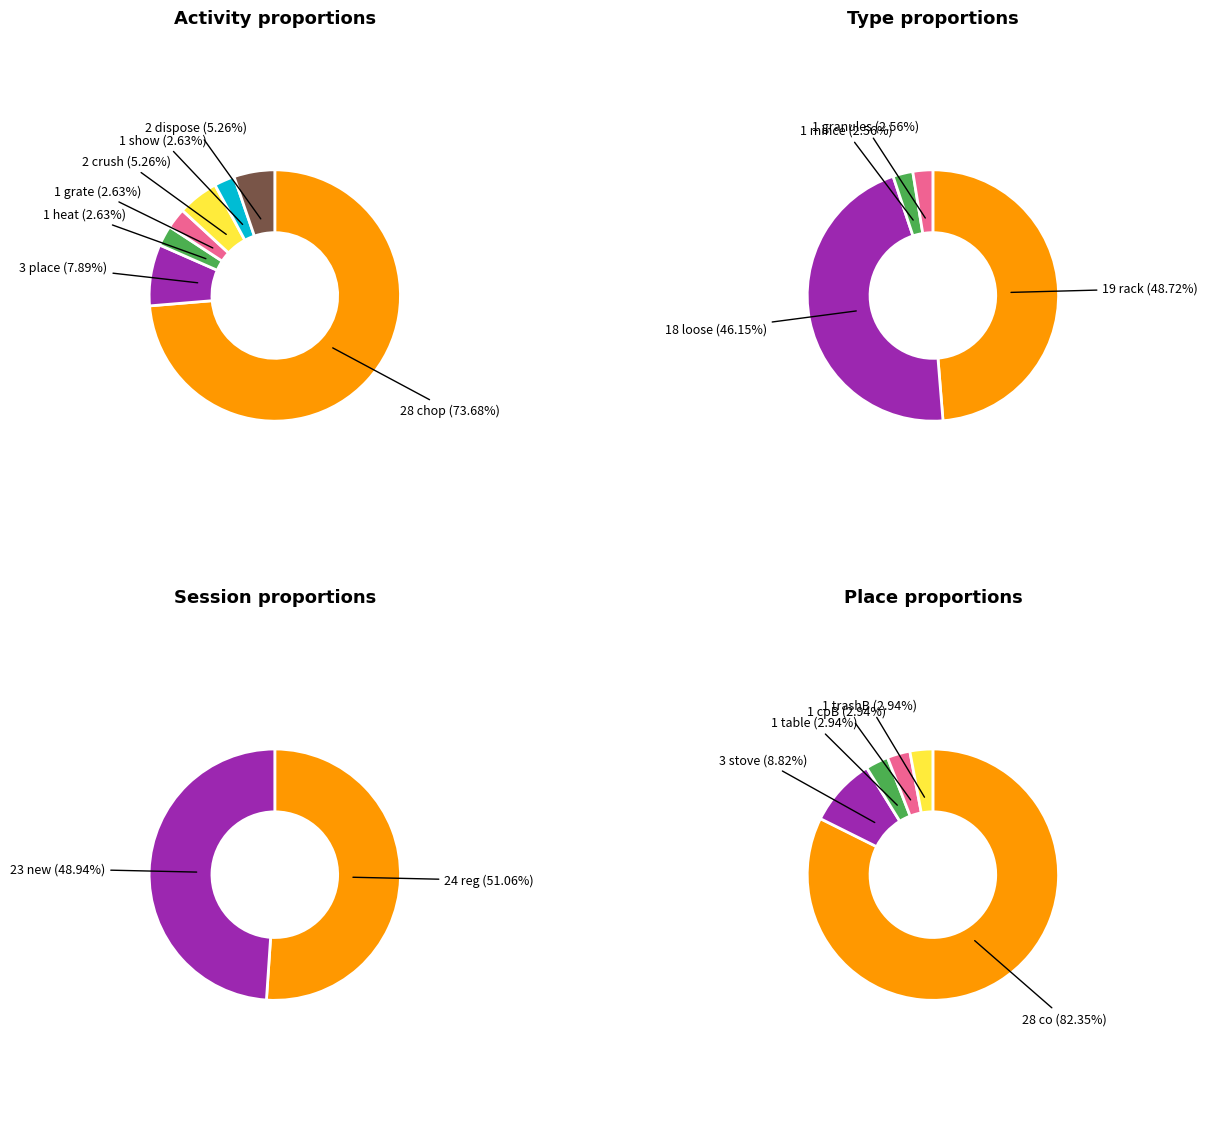

What is the majority slice?

reg